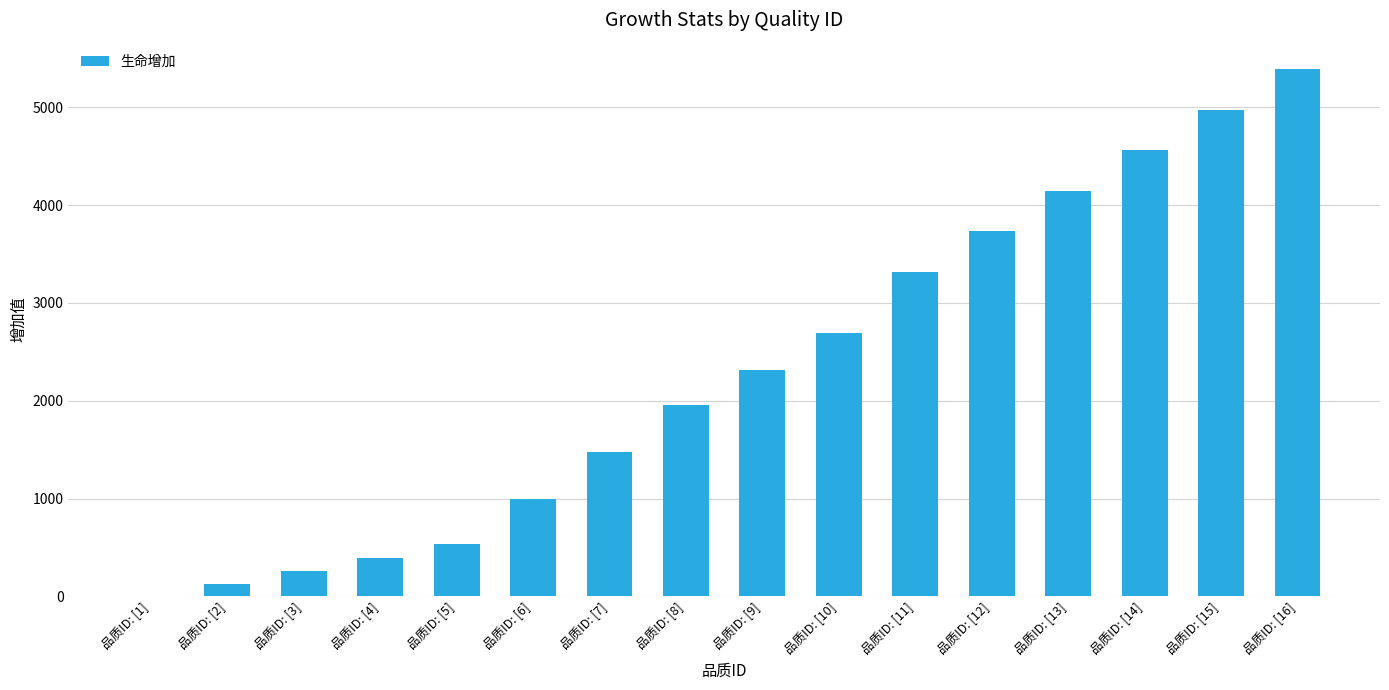

How many values are above zero?

15